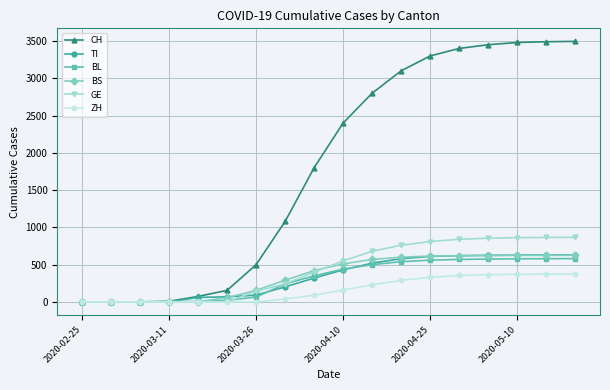

At how many categories does at least one series exceed 2226?

9